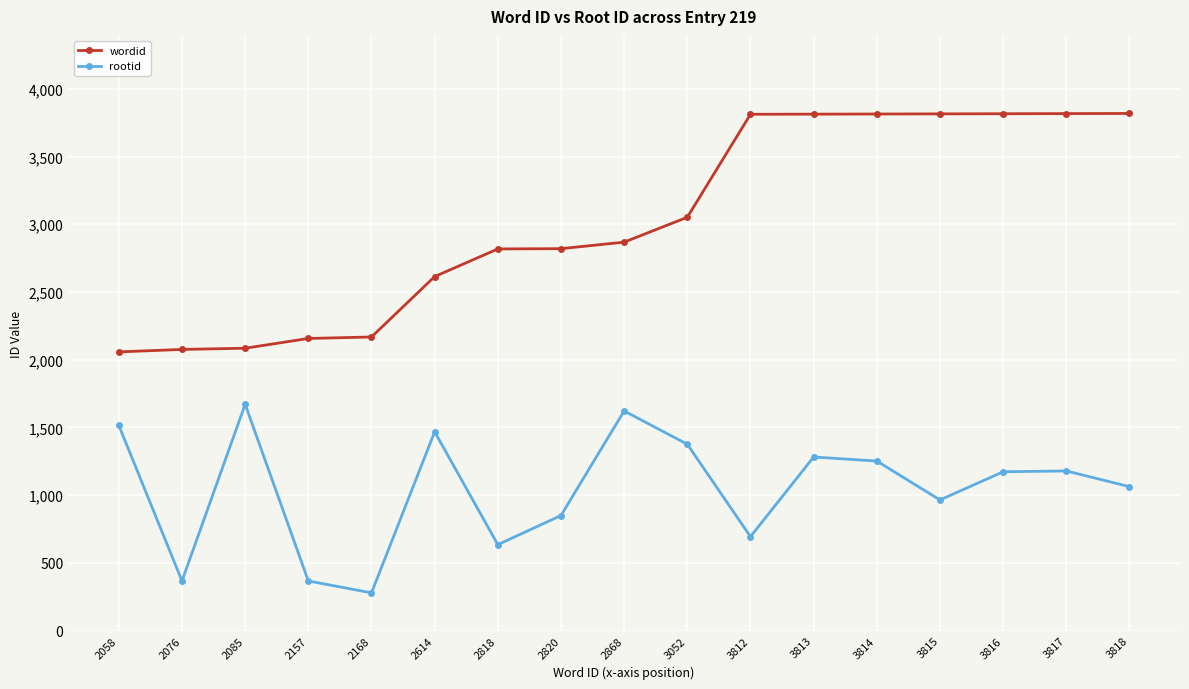

Is this an area chart (filled region under the line)?

No